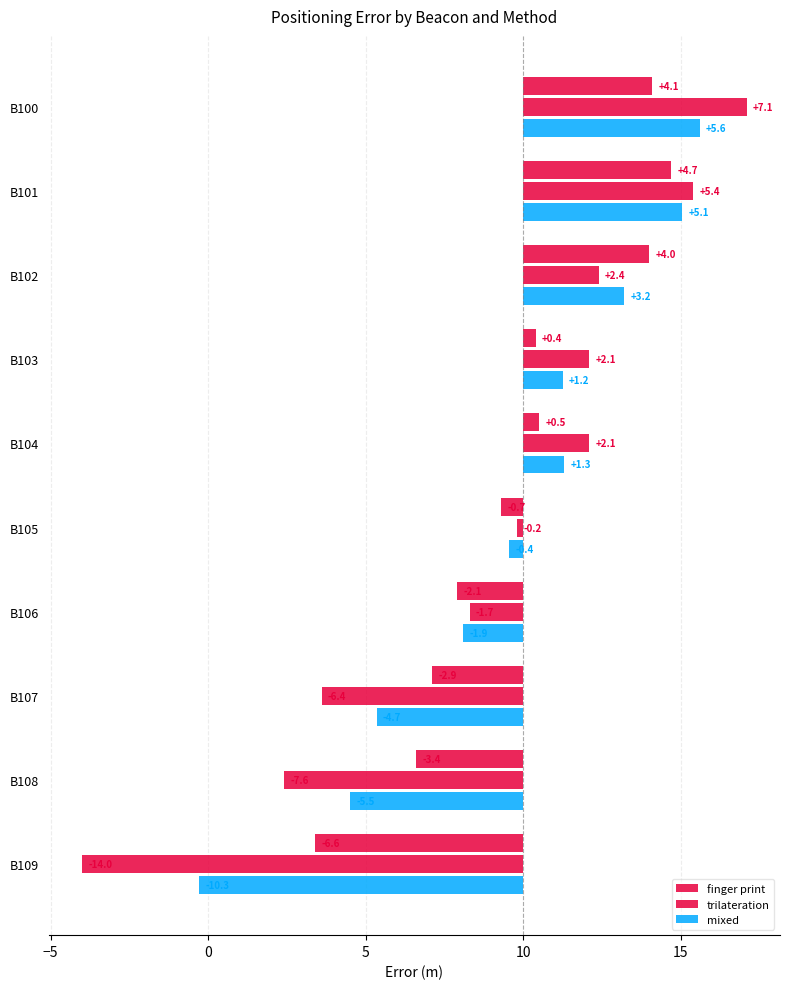

What is the sum of all mixed values?

-6.4